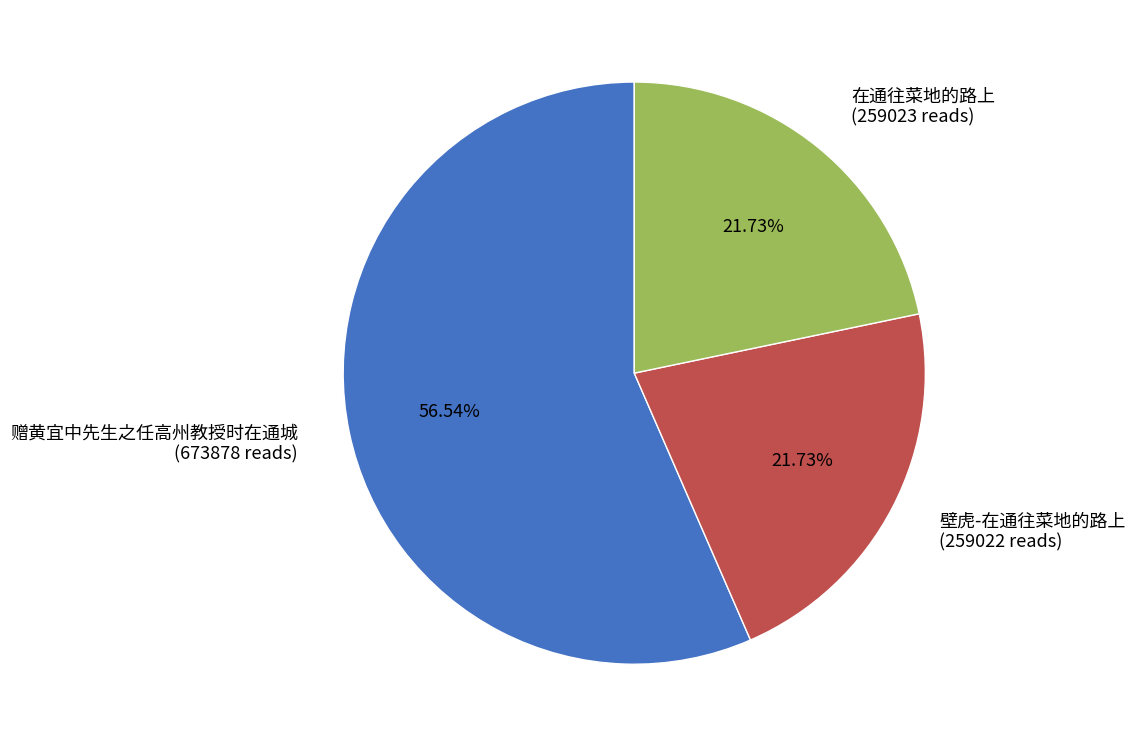

Is there any slice that represents more than half of the pie?

Yes